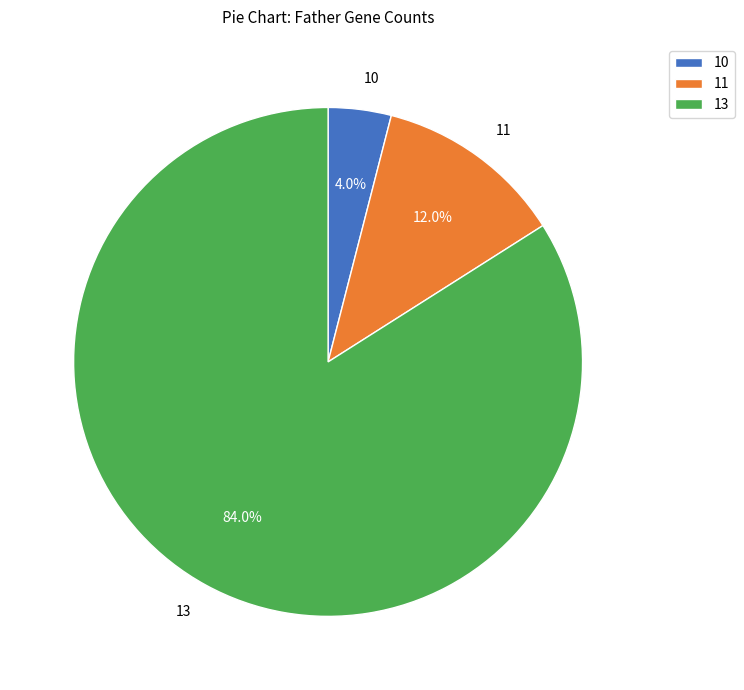

What is the largest slice in the pie chart?

13